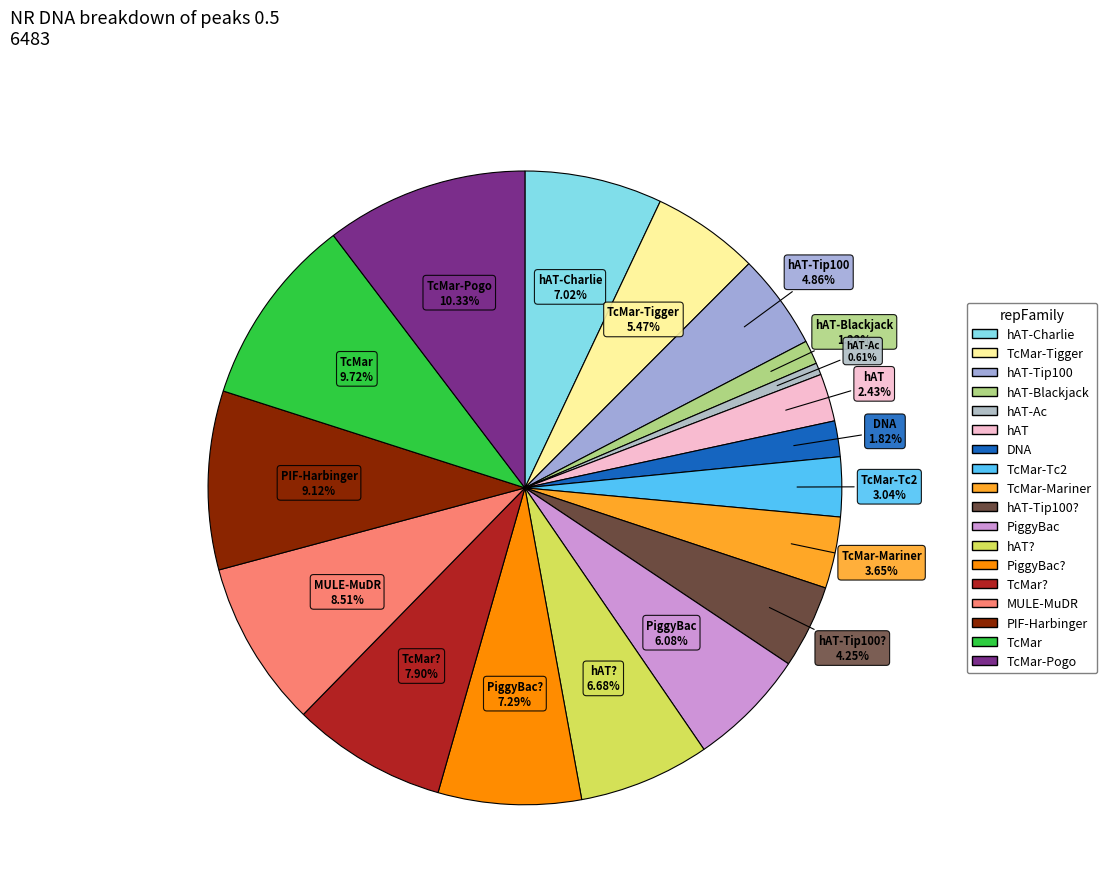

Count the number of slices in the pie.

18